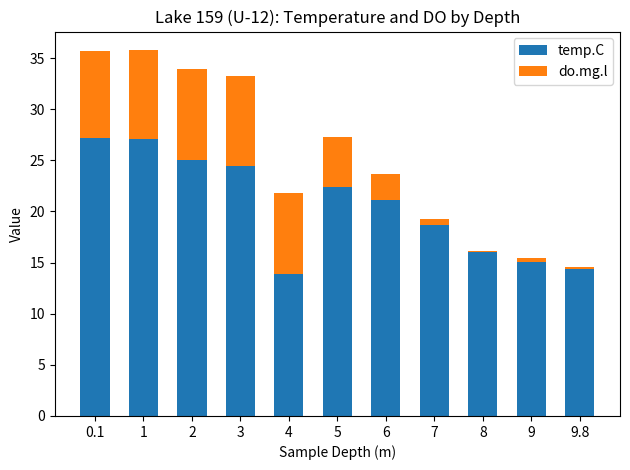

What is the difference between the temp.C values at 5 and 4?

8.5